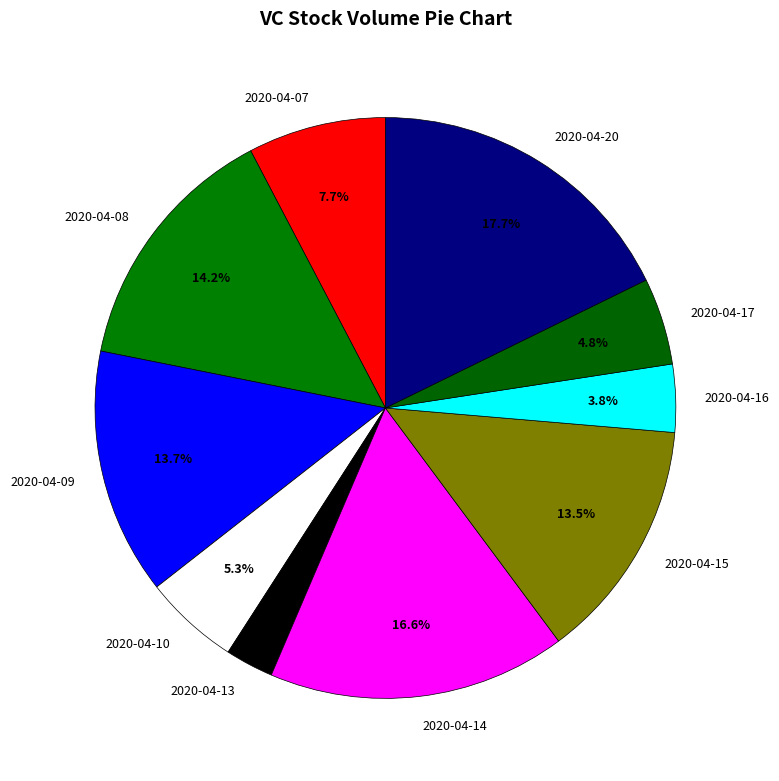

What is the largest slice in the pie chart?

2020-04-20